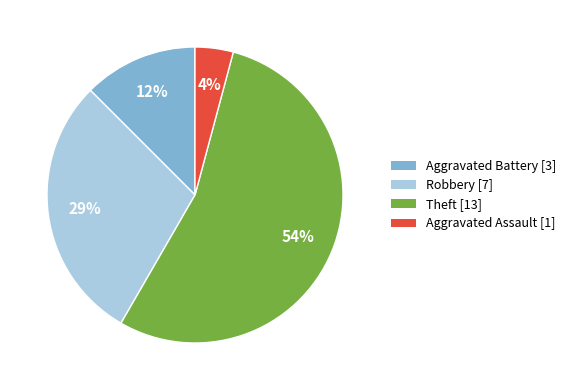

Which category has the biggest portion of the pie?

Theft